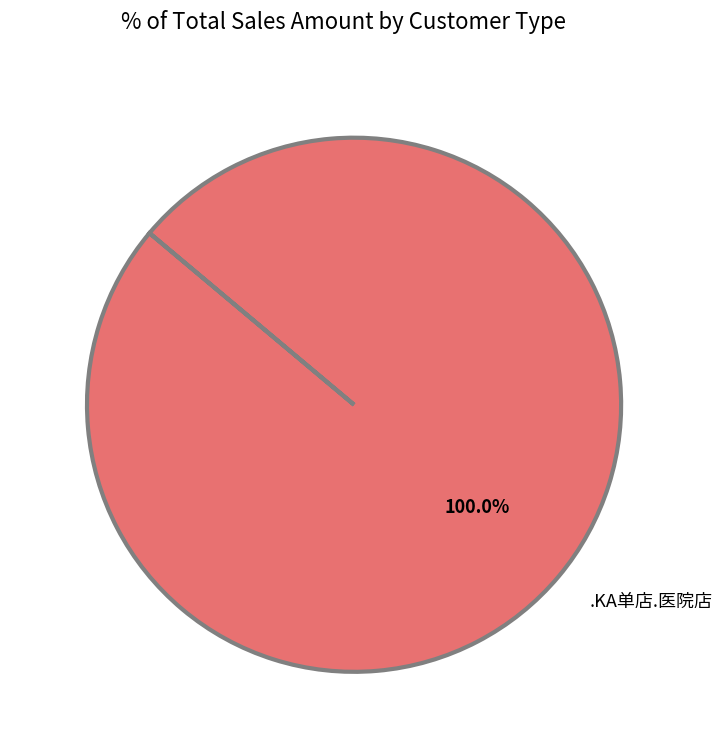

Which category accounts for the majority?

.KA单店.医院店